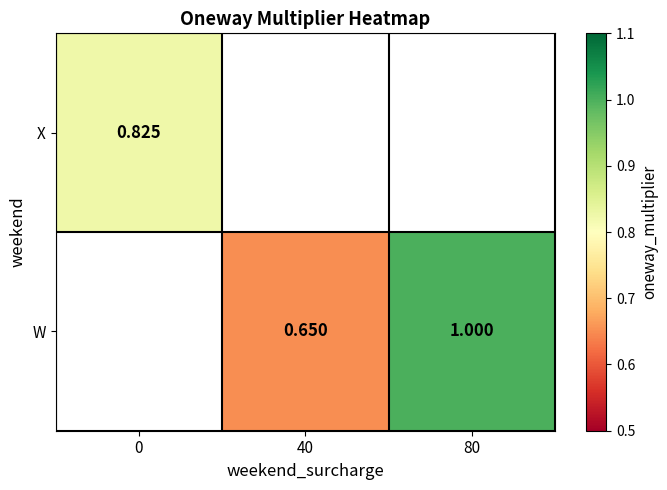

Is the value of X at 0 greater than the value of W at 40?

Yes